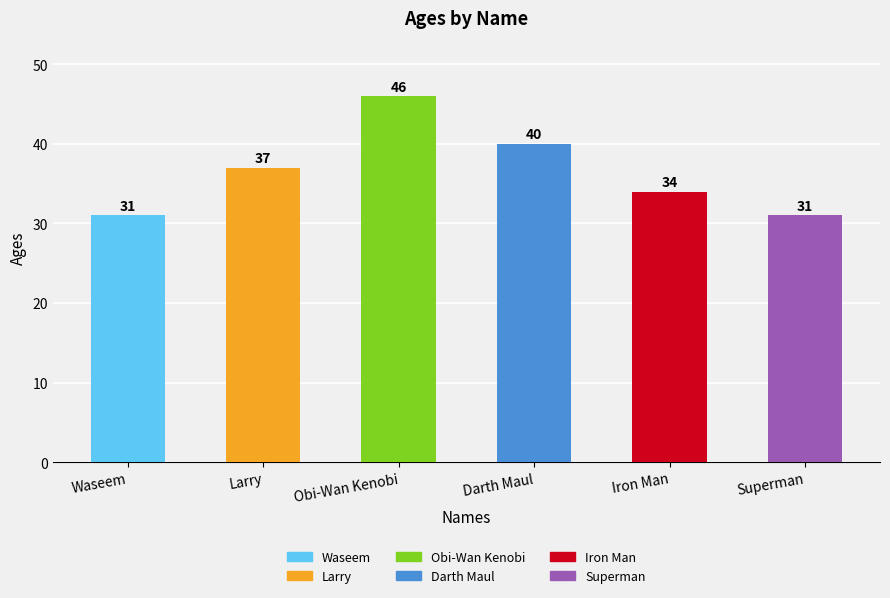

Count the number of categories in the chart.

6